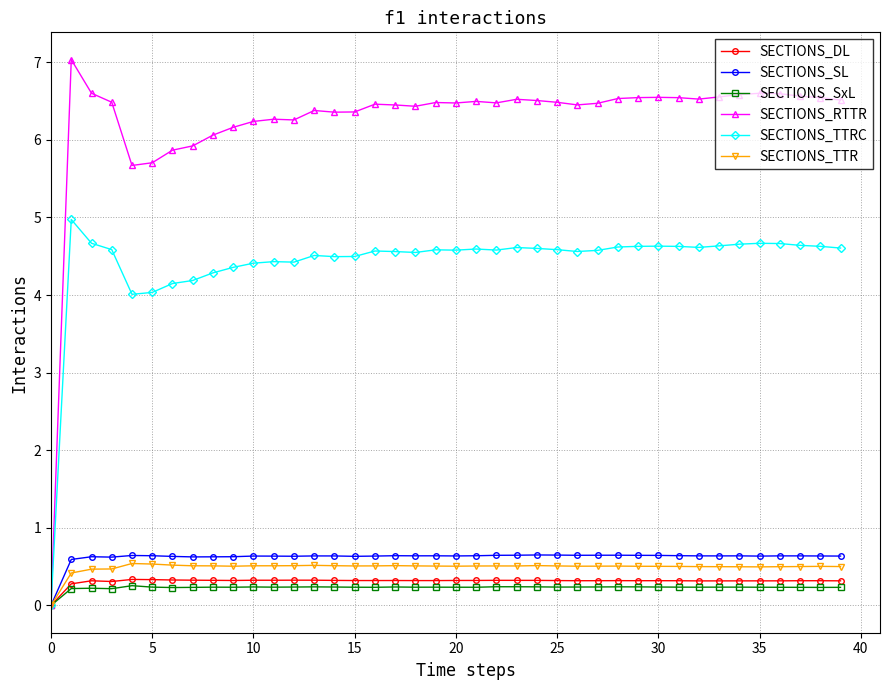

What is the maximum value shown in the chart?

7.0